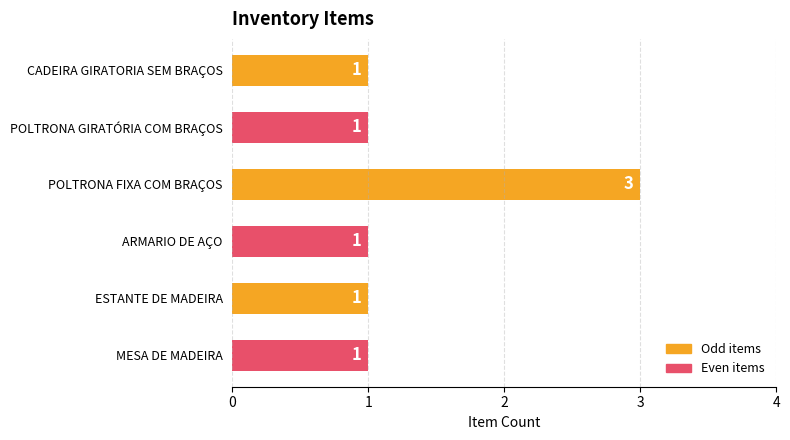

Reading top to bottom, extract all data points from this chart.

CADEIRA GIRATORIA SEM BRAÇOS=1	POLTRONA GIRATÓRIA COM BRAÇOS=1	POLTRONA FIXA COM BRAÇOS=3	ARMARIO DE AÇO=1	ESTANTE DE MADEIRA=1	MESA DE MADEIRA=1